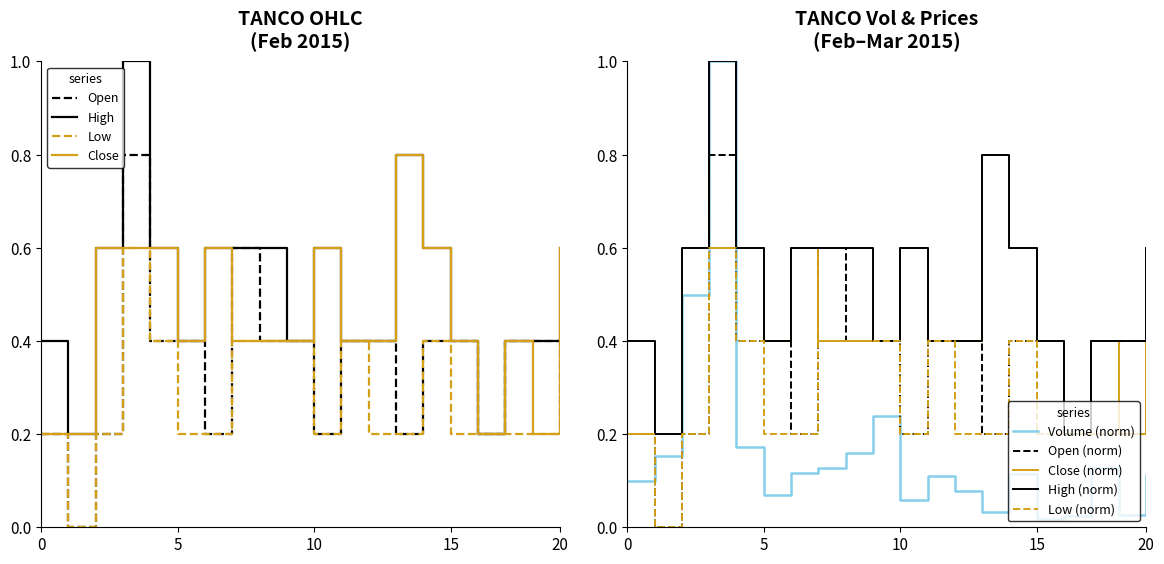

True or false: Low has a value of 0.2 at 10.

True